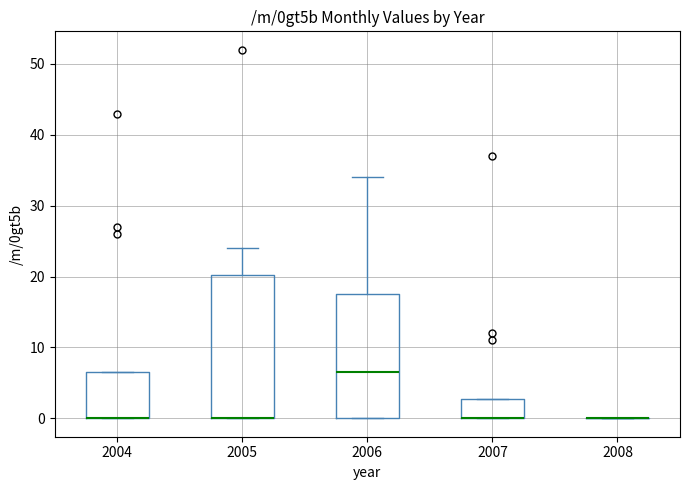

Reading left to right, read every box against the y-axis: the position of its median line, the range the box covers, and the ends of its whiskers. The values are not printed on the chart, so give them approximately, as read against the axis.

2004: median 0 (drawn on the box's lower edge), box 0 to 7, whiskers 0 to 7
2005: median 0 (drawn on the box's lower edge), box 0 to 20, whiskers 0 to 24
2006: median 7, box 0 to 18, whiskers 0 to 34
2007: median 0 (drawn on the box's lower edge), box 0 to 3, whiskers 0 to 3
2008: box collapsed to a line at 0, whiskers 0 to 0